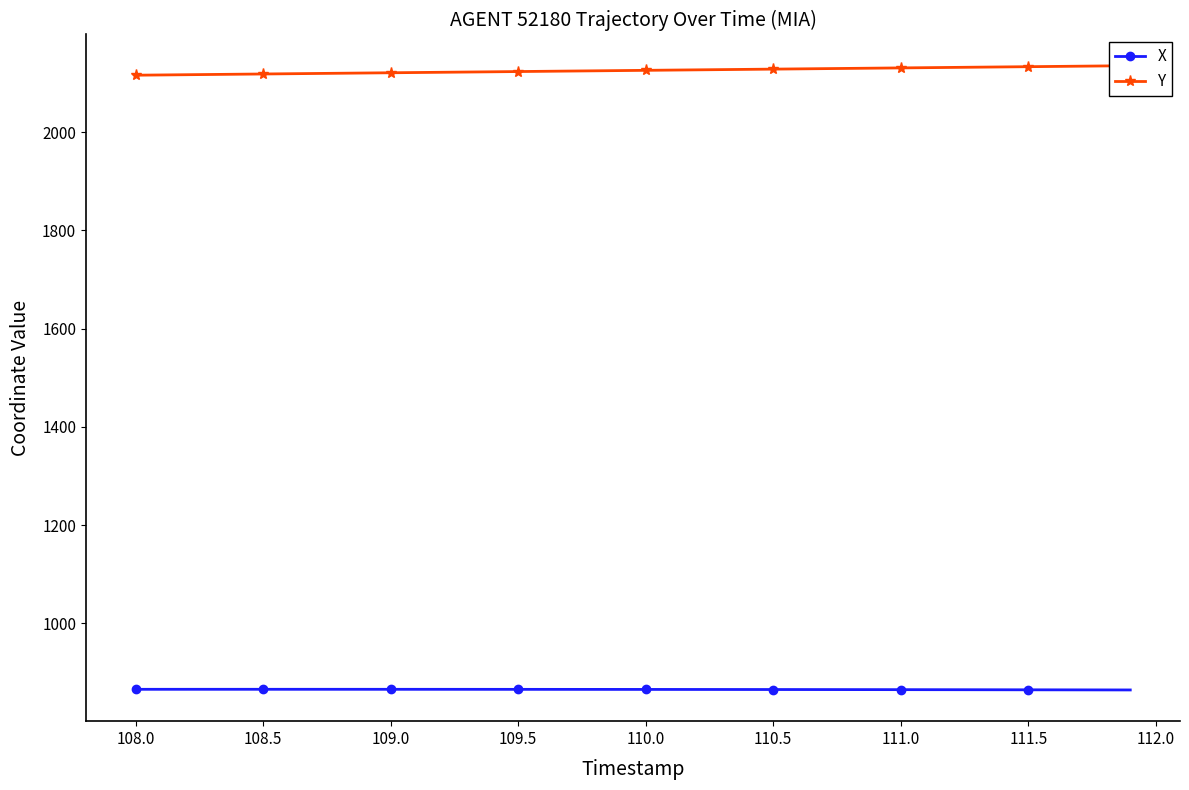

What is the lowest value of the Y series?

2115.9